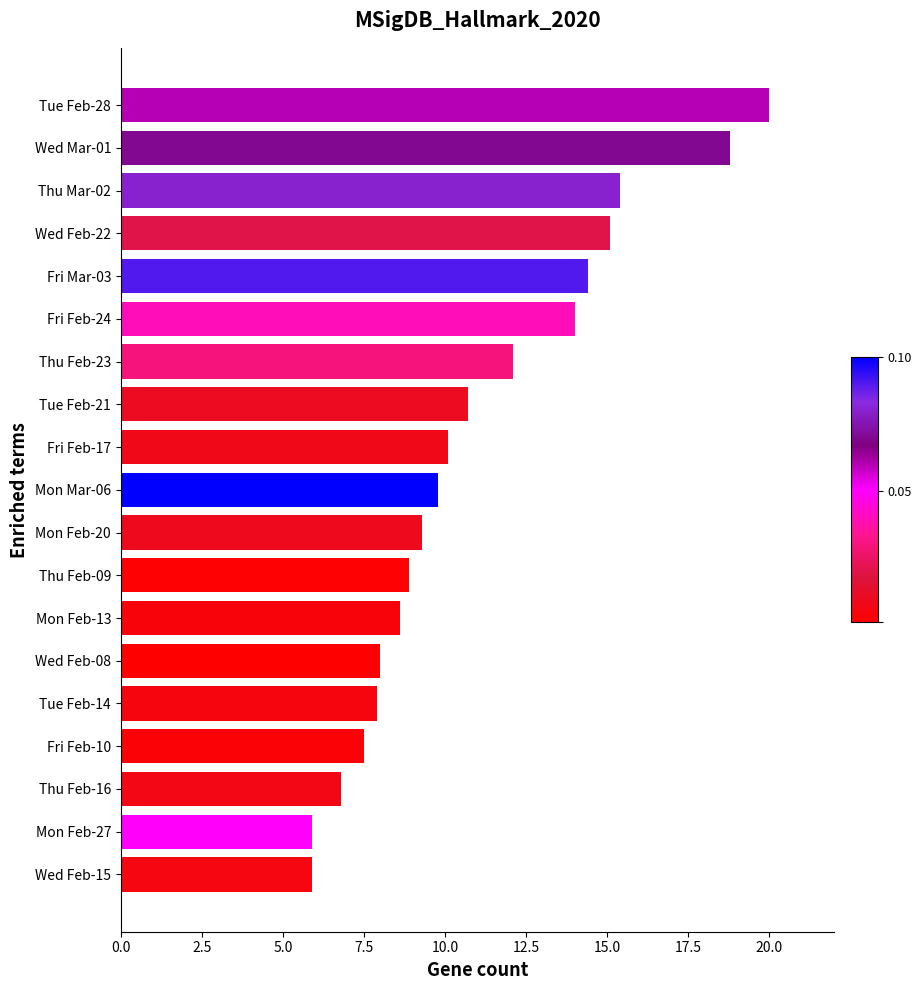

Reading top to bottom, what are all the values shown in this chart?

20.0	18.8	15.4	15.1	14.4	14.0	12.1	10.7	10.1	9.8	9.3	8.9	8.6	8.0	7.9	7.5	6.8	5.9	5.9